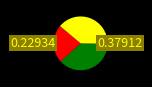

Count the number of slices in the pie.

3